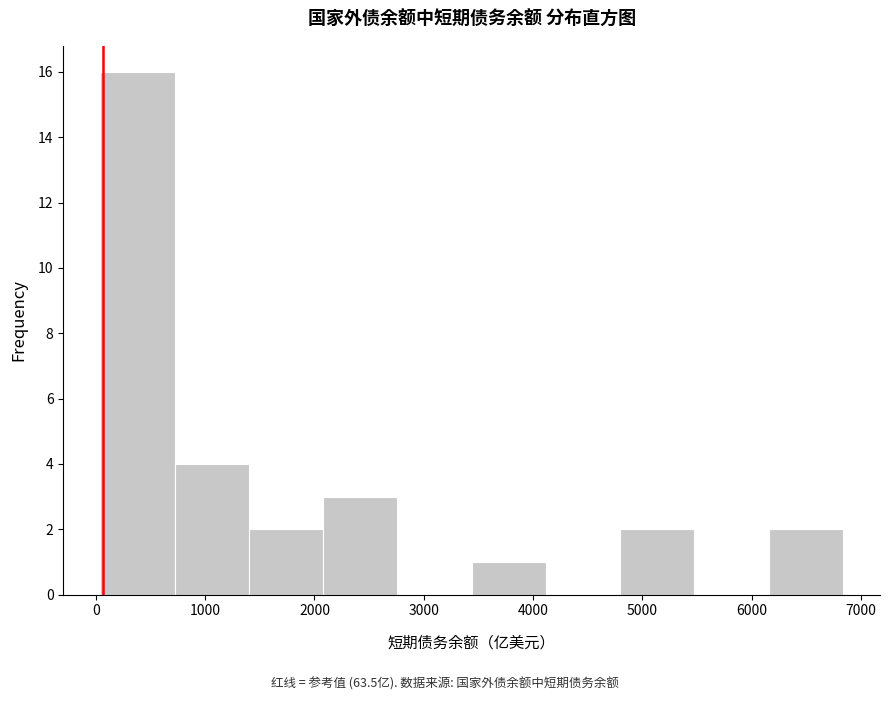

Reading left to right, transcribe this chart: for each bar, give the range it covers on the x-axis and its height. Neither the bar edges nor the heights are printed on the chart, so give them approximately, as read against the axes.

0 to 700: 16
700 to 1400: 4
1400 to 2100: 2
2100 to 2800: 3
2800 to 3400: 0
3400 to 4100: 1
4100 to 4800: 0
4800 to 5500: 2
5500 to 6200: 0
6200 to 6800: 2